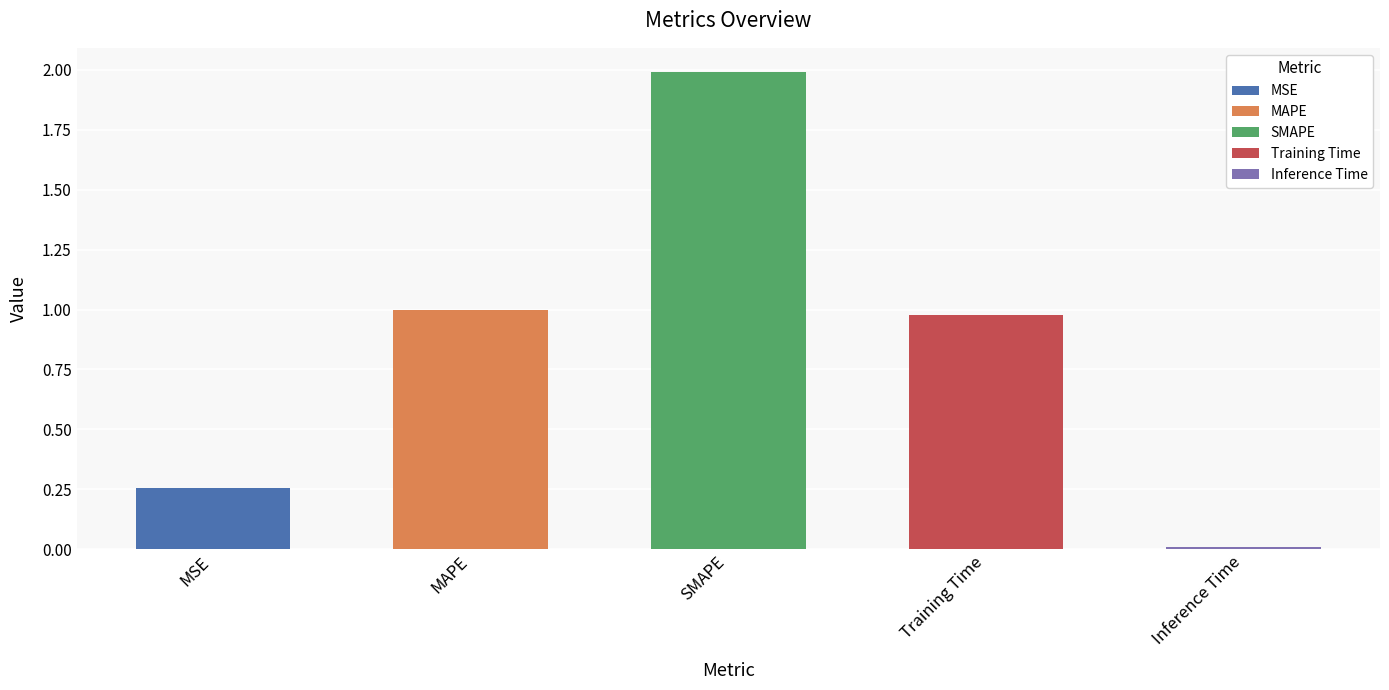

What position from the right is Training Time?

2